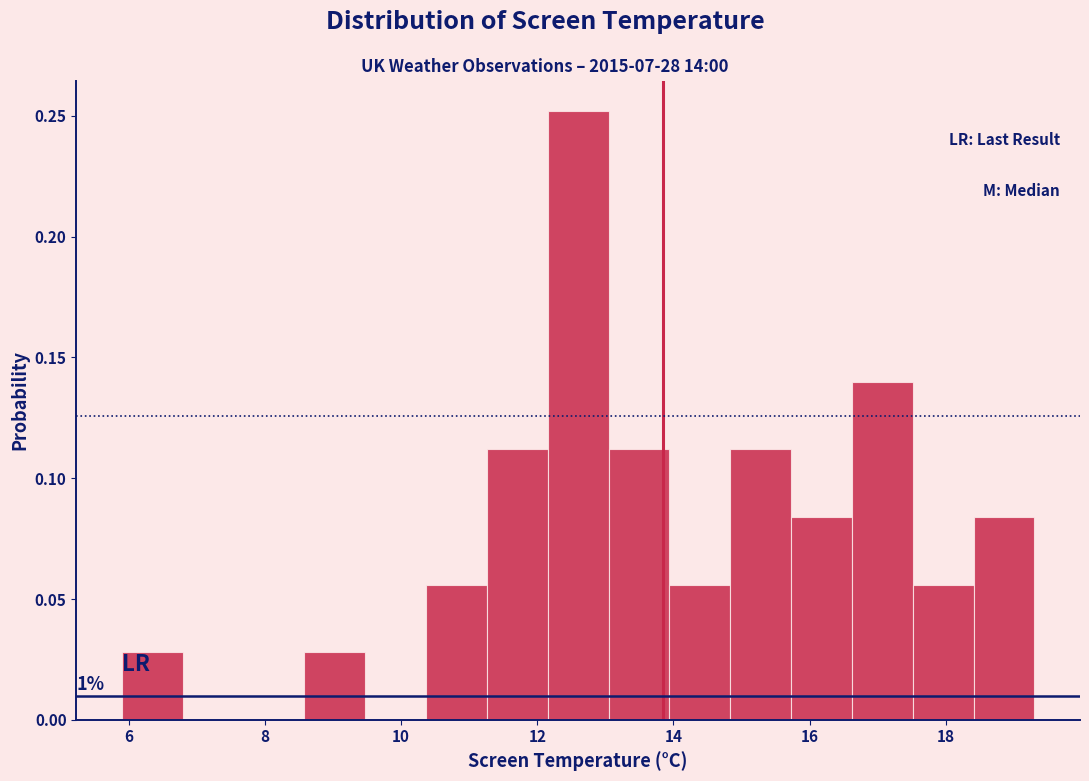

Which range on the x-axis has the tallest bar?

12.2 to 13.0